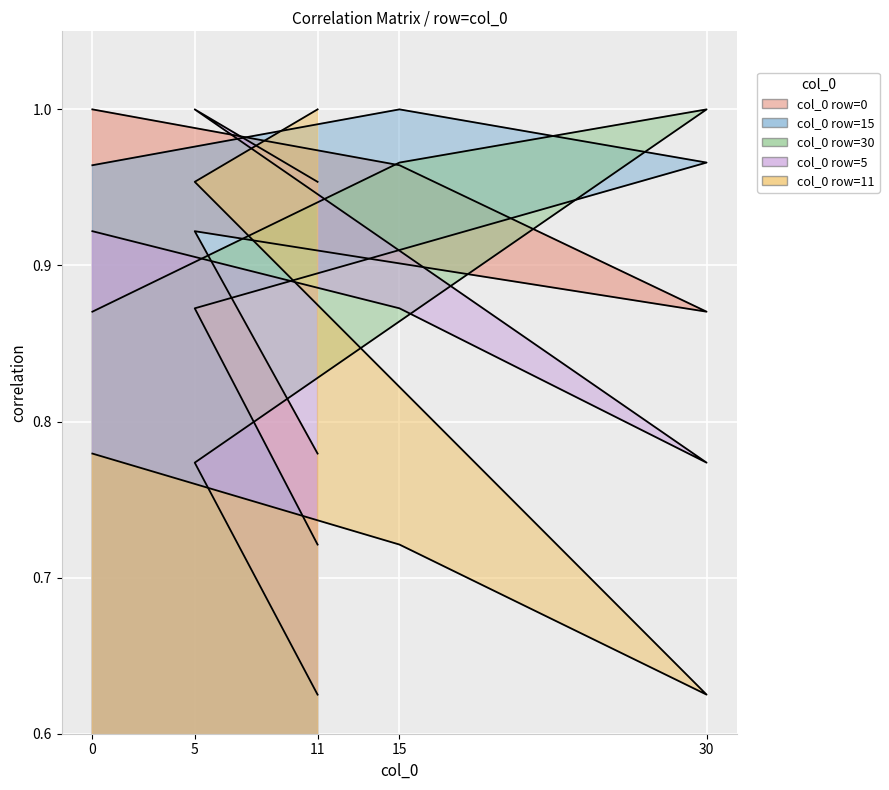

What are all the series names shown in the legend?

0, 15, 30, 5, 11